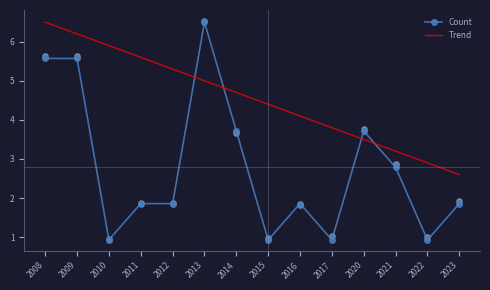

What are all the series names shown in the legend?

Count, Trend